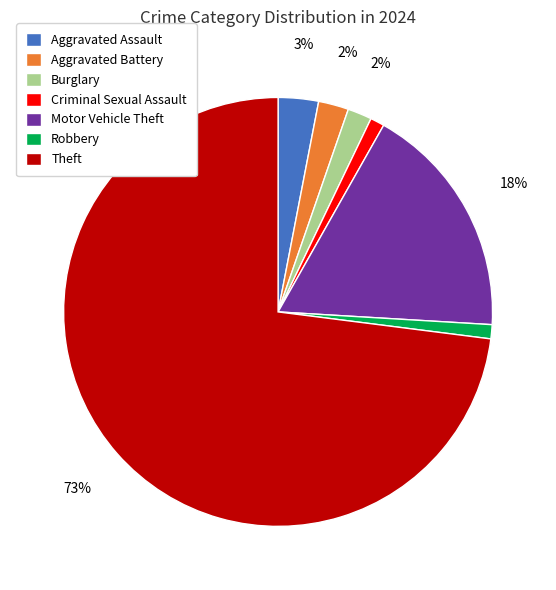

Approximately how many times larger is the value at Theft compared to Motor Vehicle Theft?

4.1